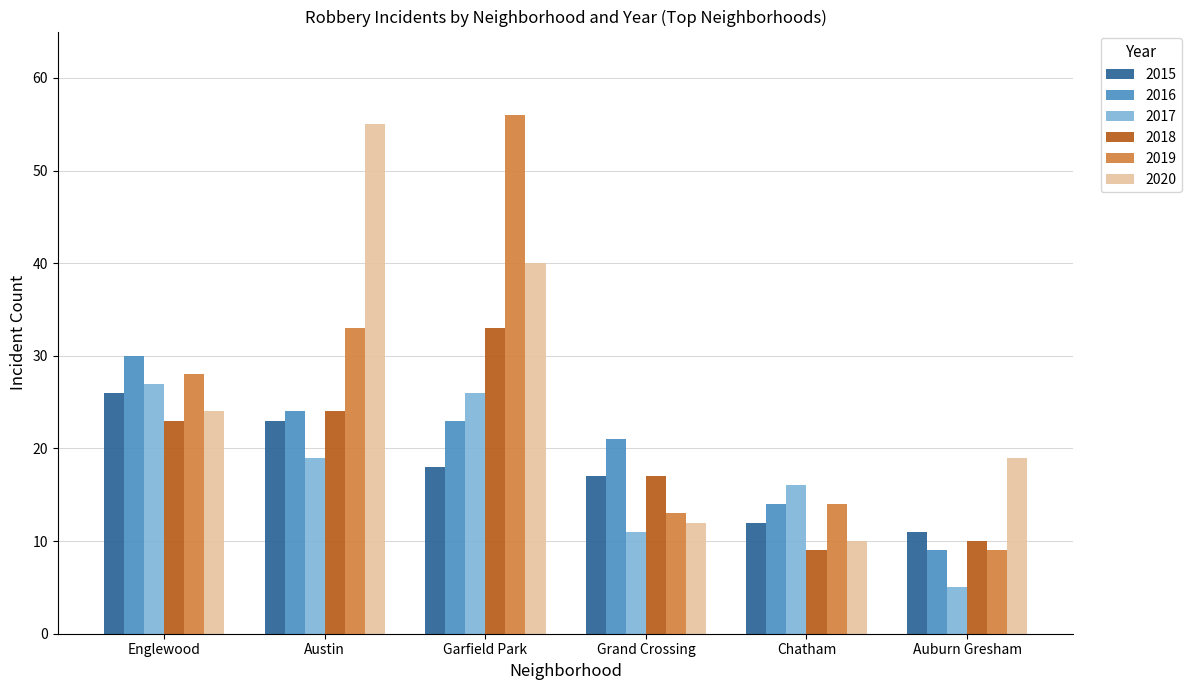

At which category is the sum across all series the highest?

Garfield Park